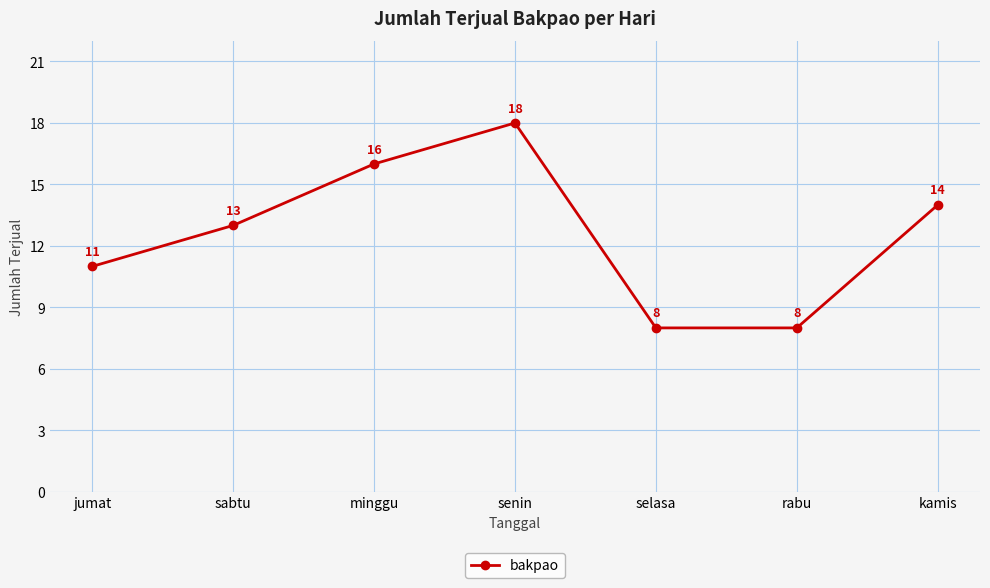

Is this an area chart (filled region under the line)?

No